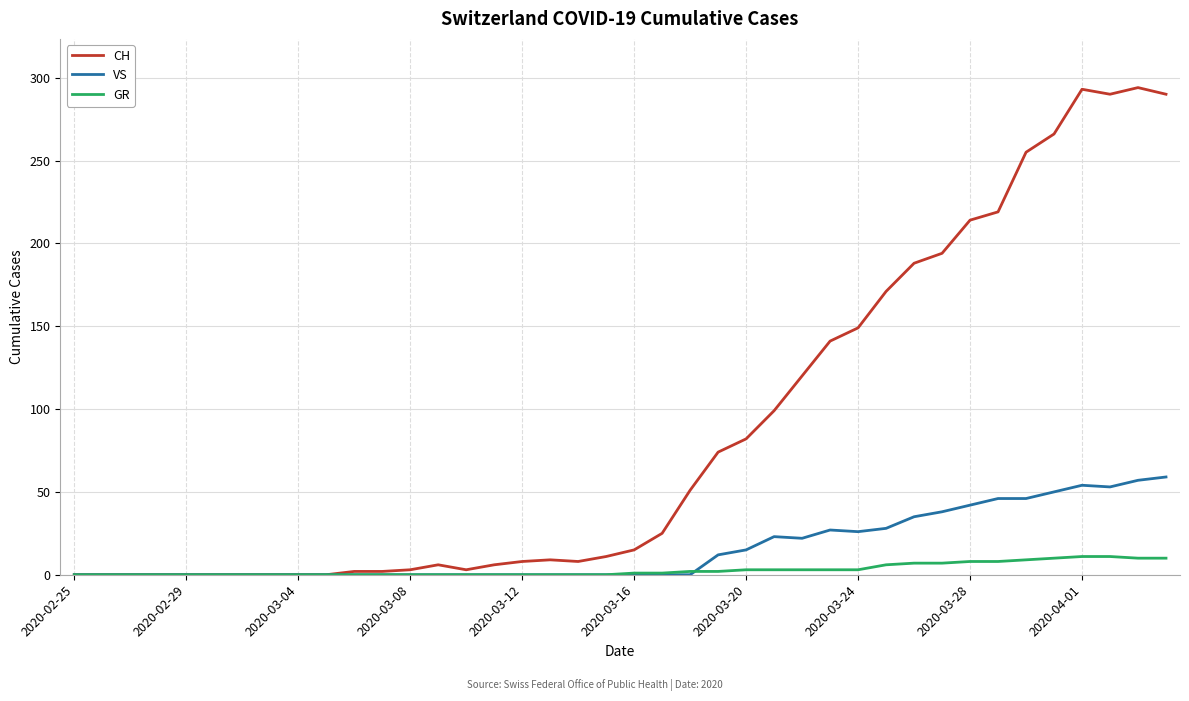

What is the maximum value for CH?

294